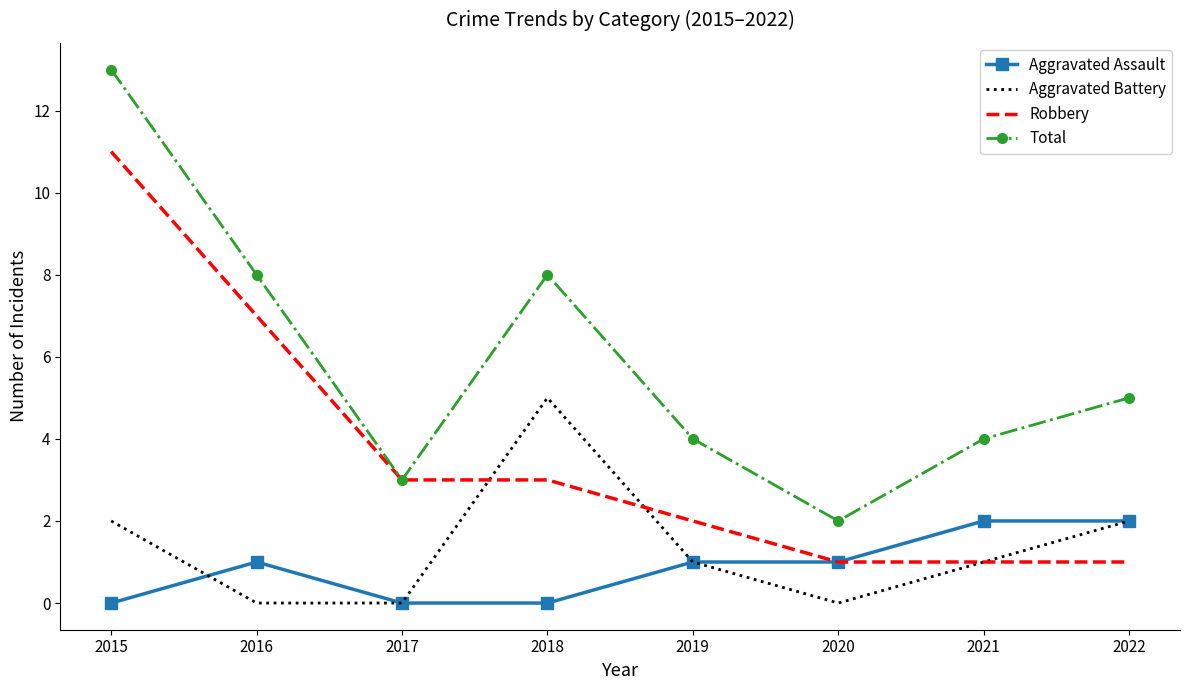

True or false: Aggravated Battery has a value of 2 at 2021.

False